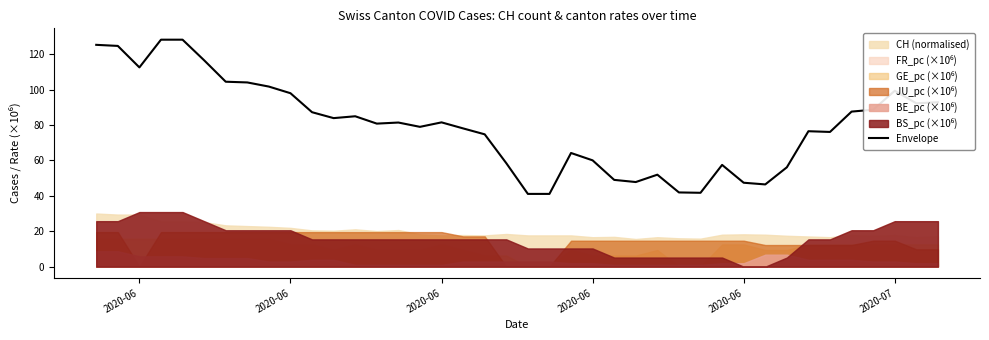

Is it true that the value at 34 is 136.4?

False